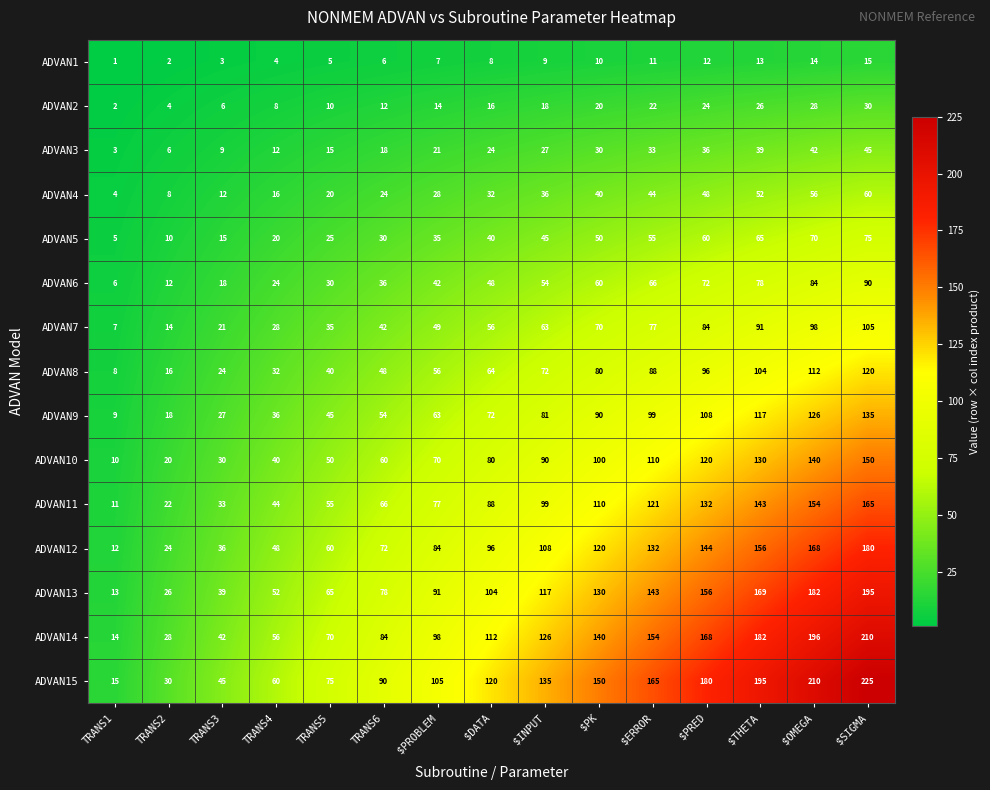

What is the maximum value shown in the chart?

225